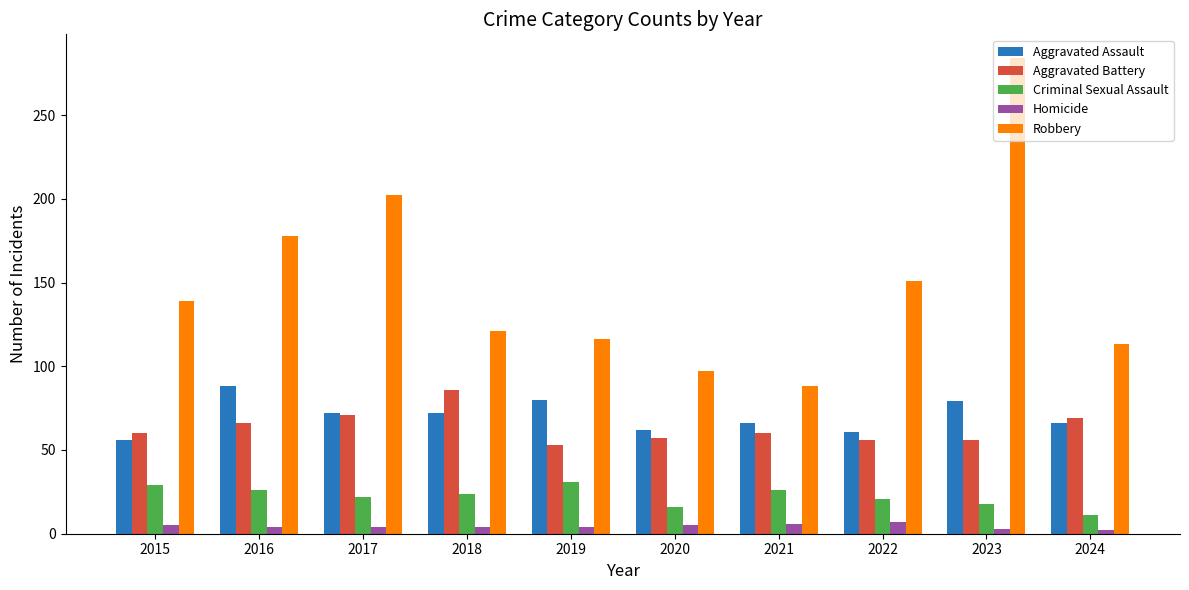

Which series has the largest range (max minus min)?

Robbery